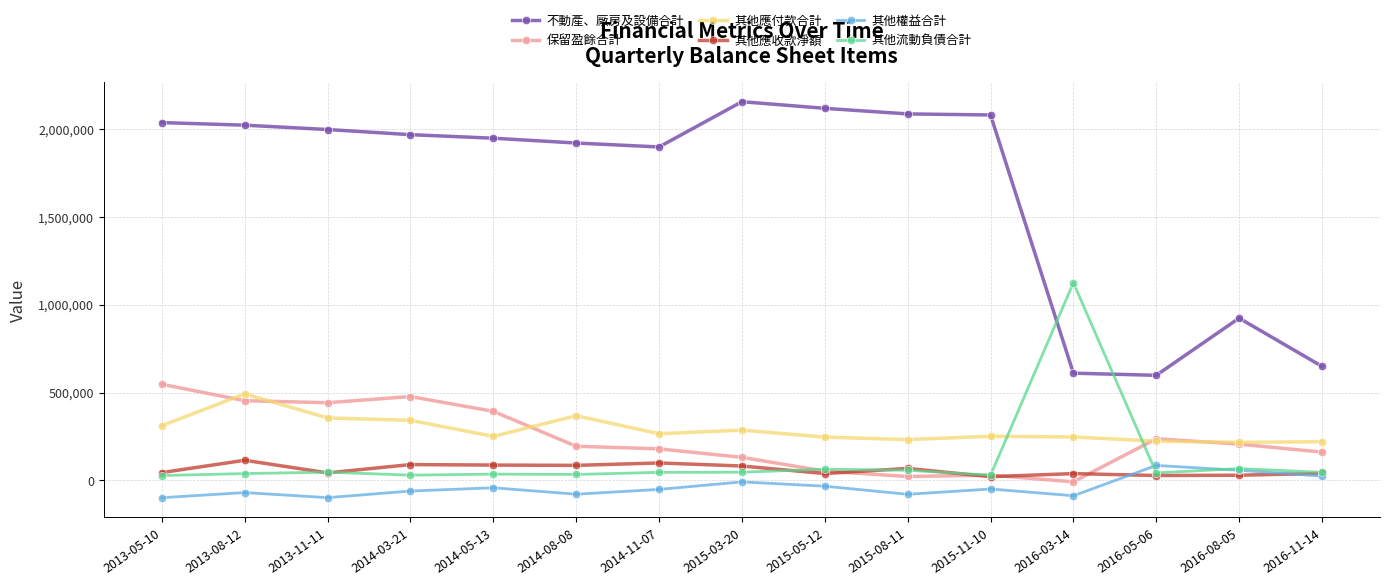

At which category does 其他權益合計 reach its first local peak?

2013-08-12